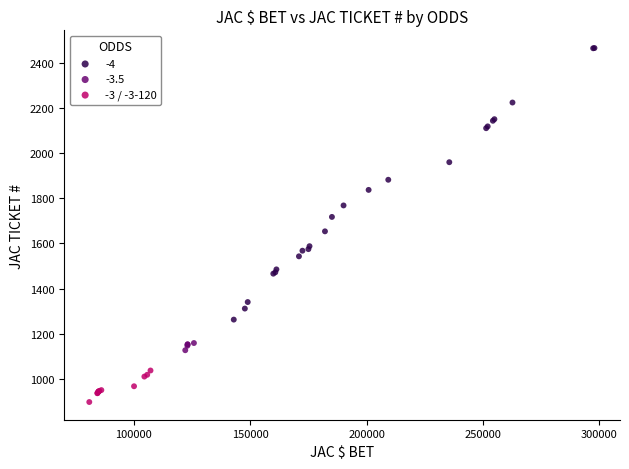

Which series has the widest spread of Y values?

-4